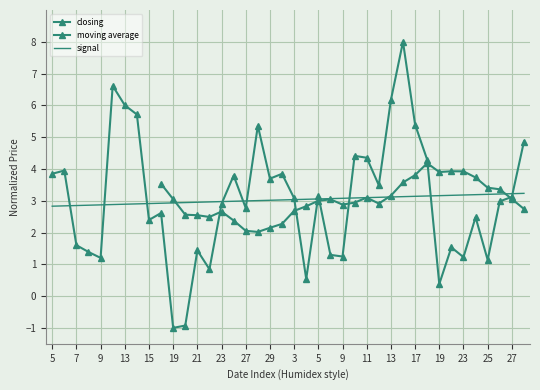

What is the ratio of the value at 5/13/14 to the value at 5/6/14?

1.5